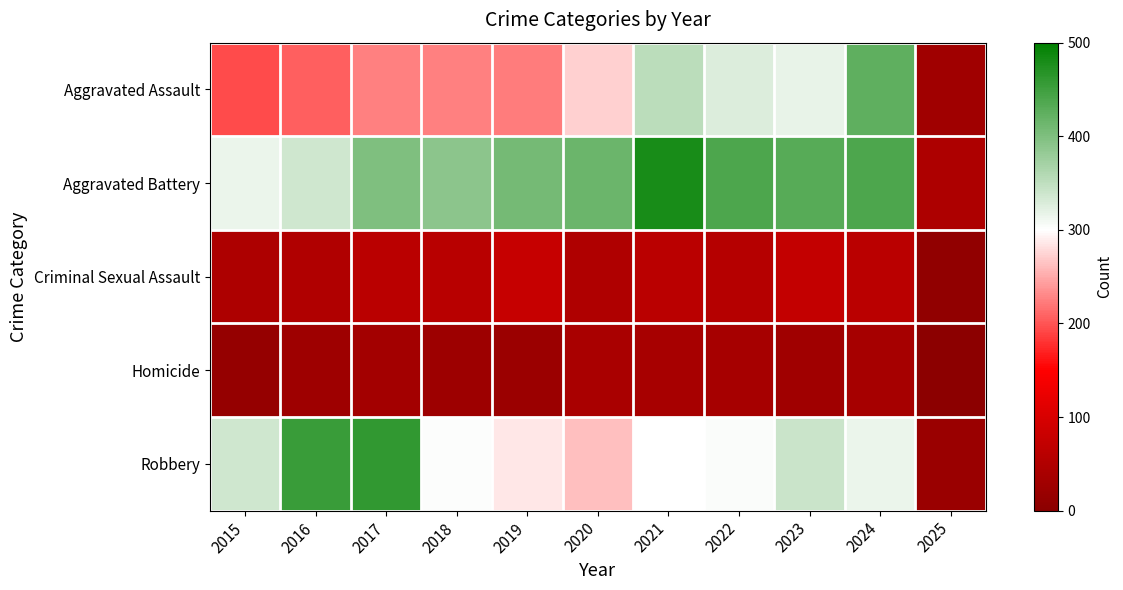

Reading right to left, list all the values displayed in this chart.

Aggravated Assault: 2025=28	2024=424	2023=318	2022=327	2021=352	2020=273	2019=223	2018=225	2017=225	2016=206	2015=194
Aggravated Battery: 2025=46	2024=439	2023=431	2022=439	2021=479	2020=416	2019=407	2018=389	2017=400	2016=336	2015=316
Criminal Sexual Assault: 2025=8	2024=61	2023=73	2022=55	2021=62	2020=48	2019=77	2018=60	2017=62	2016=50	2015=46
Homicide: 2025=3	2024=36	2023=28	2022=36	2021=38	2020=41	2019=22	2018=25	2017=33	2016=26	2015=15
Robbery: 2025=21	2024=315	2023=340	2022=304	2021=300	2020=263	2019=287	2018=301	2017=460	2016=454	2015=337